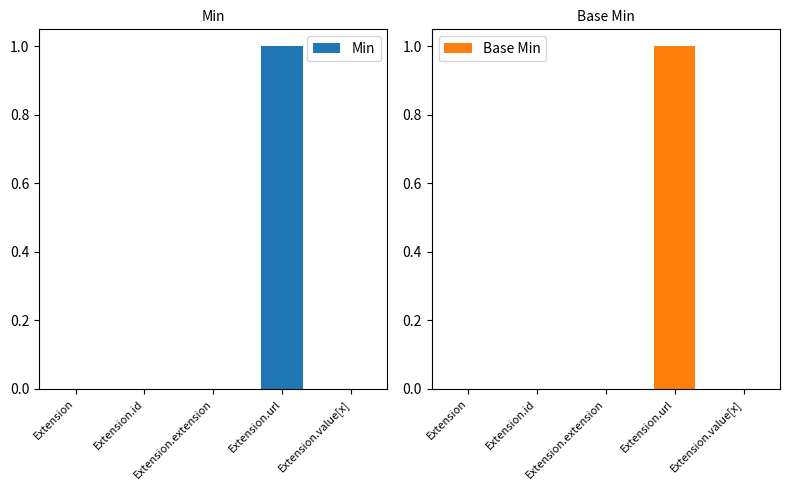

Between Extension.value[x] and Extension.url, which is larger?

Extension.url